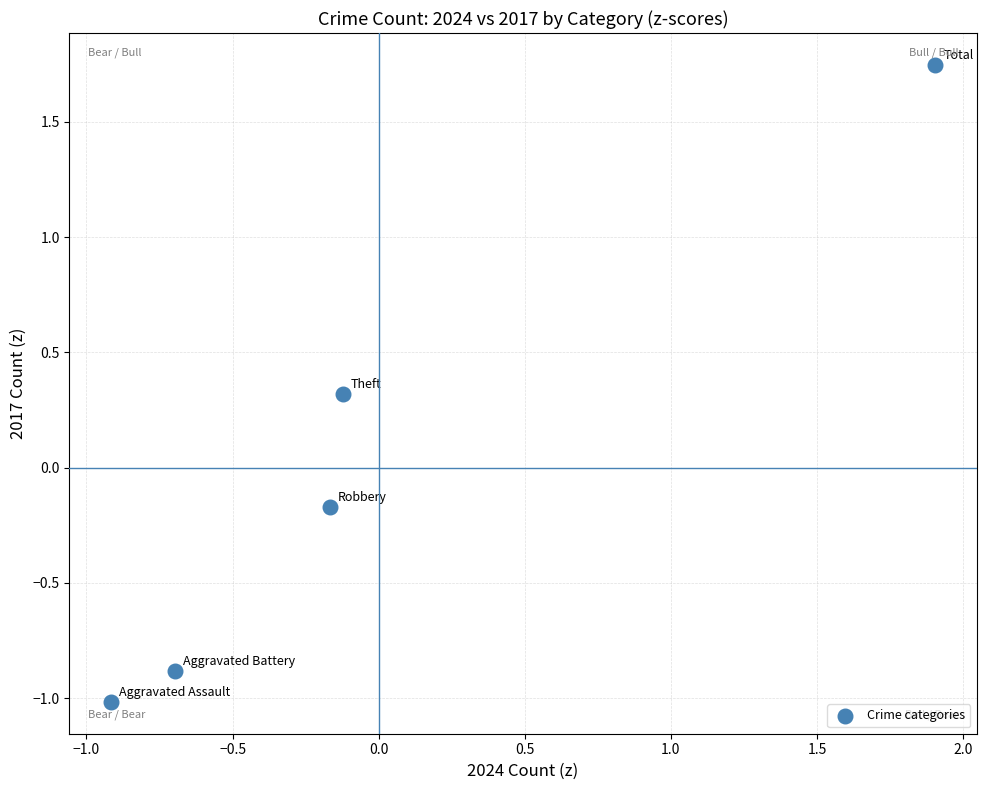

What is the range of Y values (max minus min)?

2.8